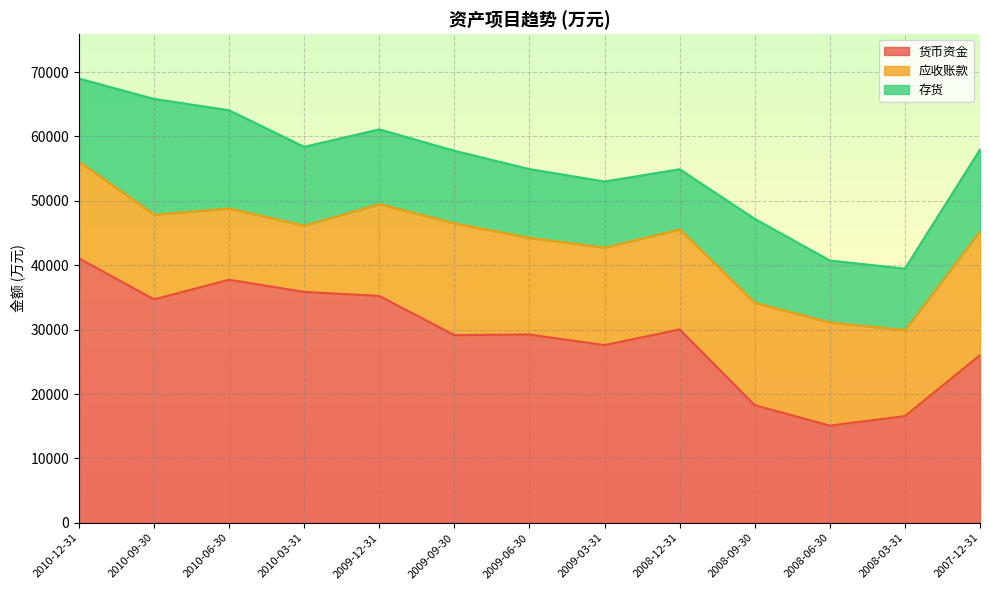

How many interior local valleys does the 应收账款 series have?

3